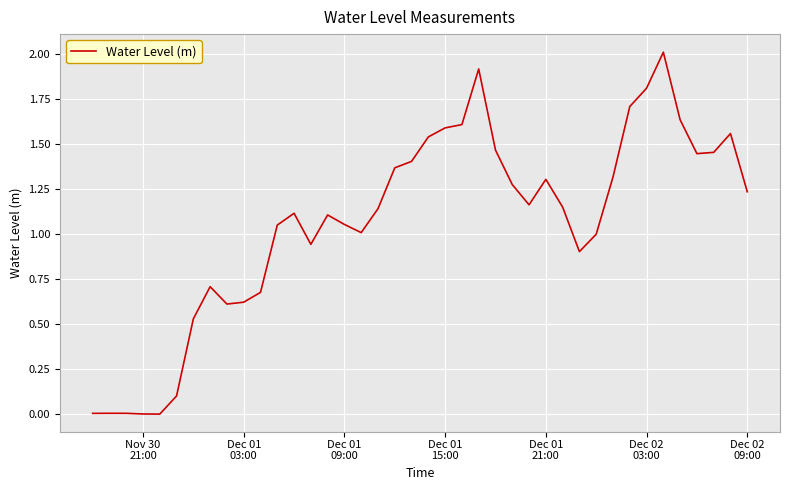

Count the number of categories in the chart.

40